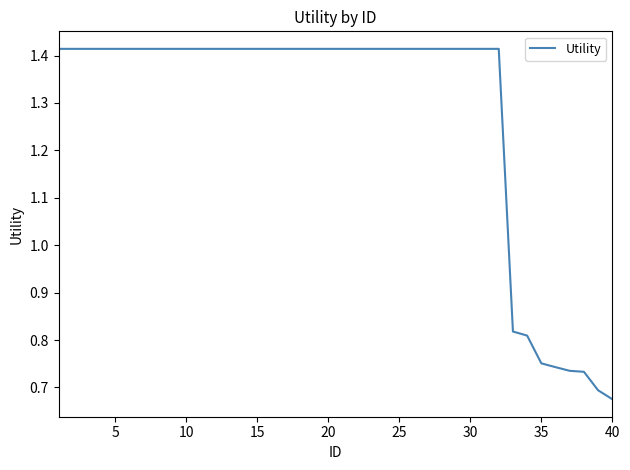

Reading left to right, list all the values displayed in this chart.

1.4	1.4	1.4	1.4	1.4	1.4	1.4	1.4	1.4	1.4	1.4	1.4	1.4	1.4	1.4	1.4	1.4	1.4	1.4	1.4	1.4	1.4	1.4	1.4	1.4	1.4	1.4	1.4	1.4	1.4	1.4	1.4	0.8	0.8	0.8	0.7	0.7	0.7	0.7	0.7